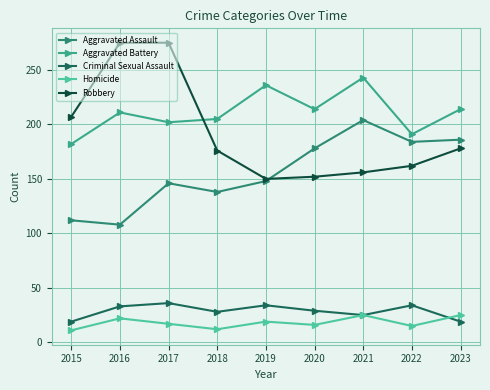

Does the chart have visible grid lines?

Yes